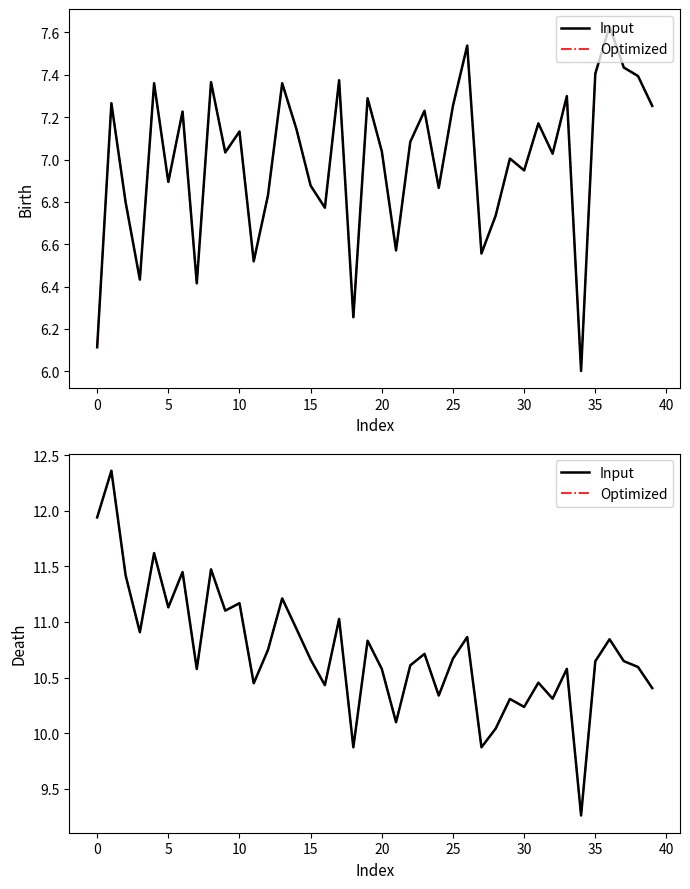

Between 0 and 16, which series saw the biggest shift?

death